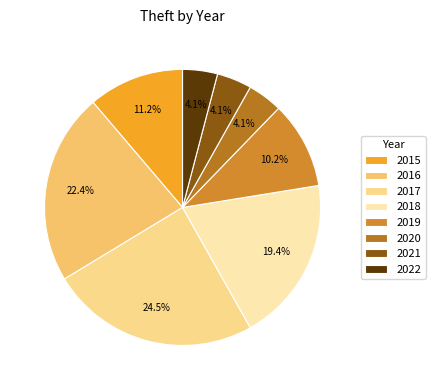

Combined, do 2015 and 2018 account for over 50%?

No